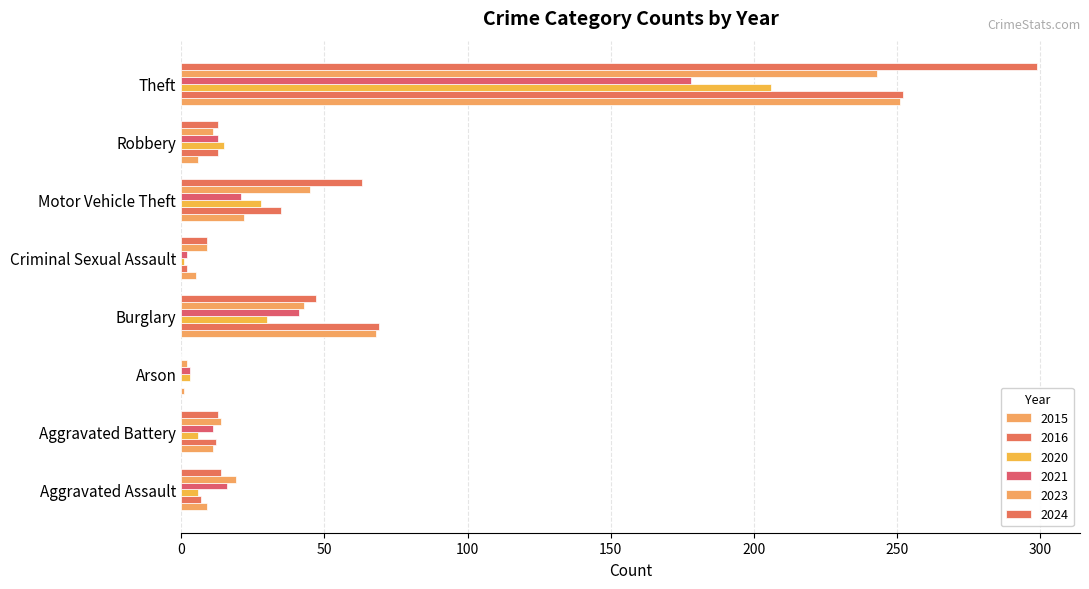

How many data points does each series have?

8